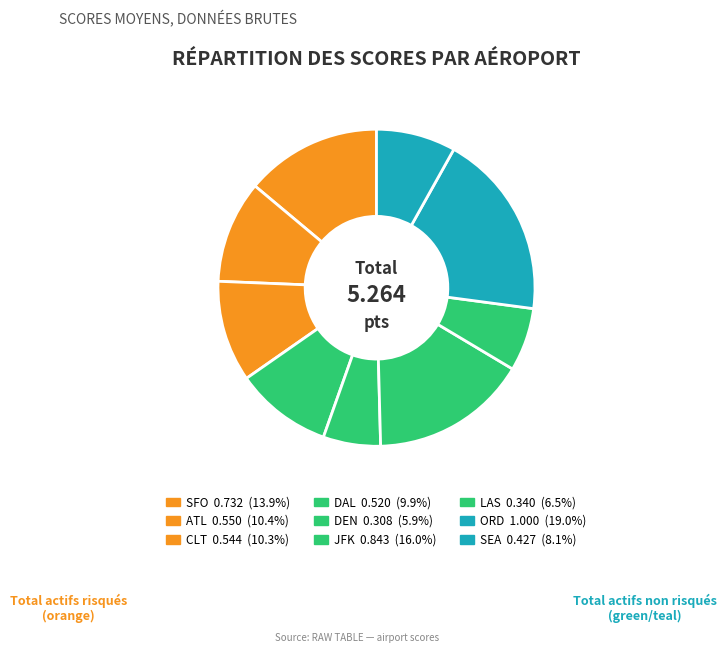

How many slices are in this pie chart?

9